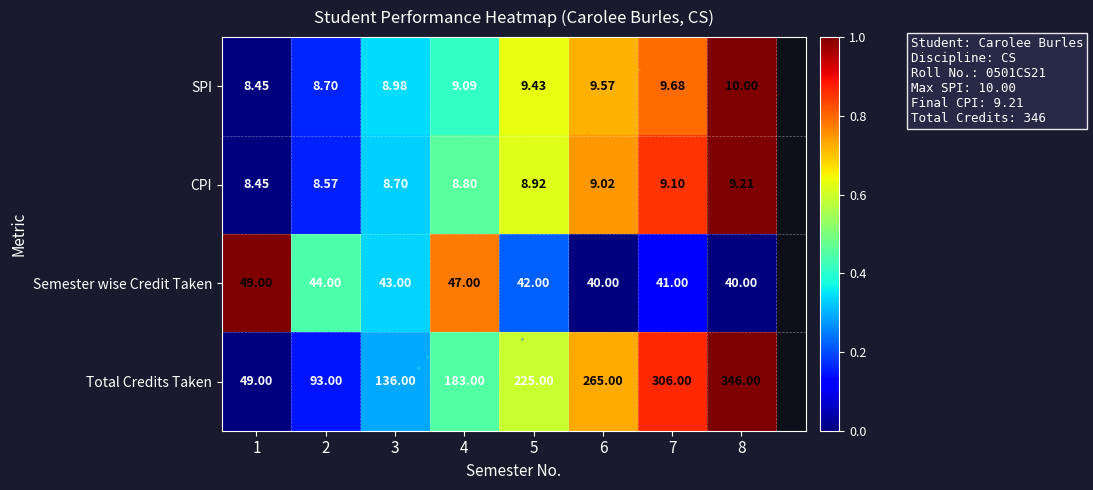

List the series in order of their peak value, lowest first.

CPI, SPI, Semester wise Credit Taken, Total Credits Taken